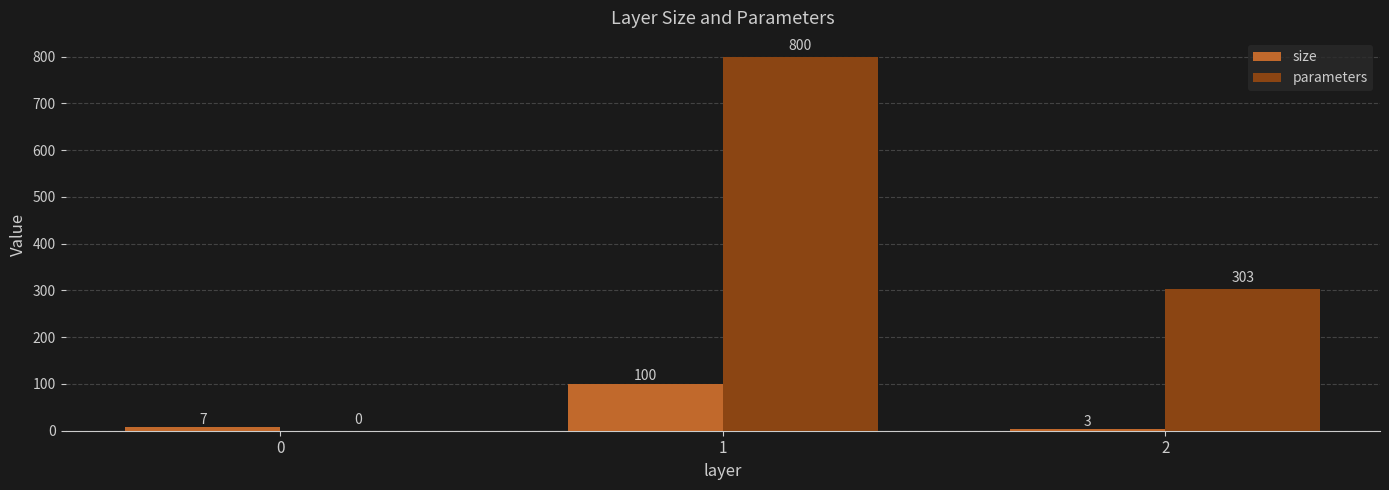

What is the total value across all series at 2?

306